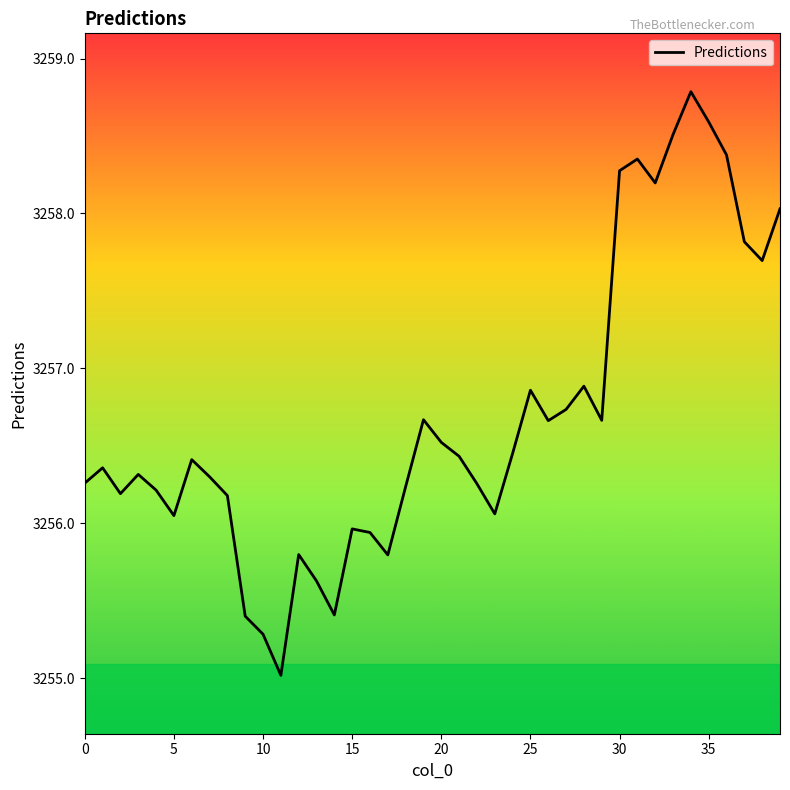

What is the difference between the maximum and minimum values?

3.8